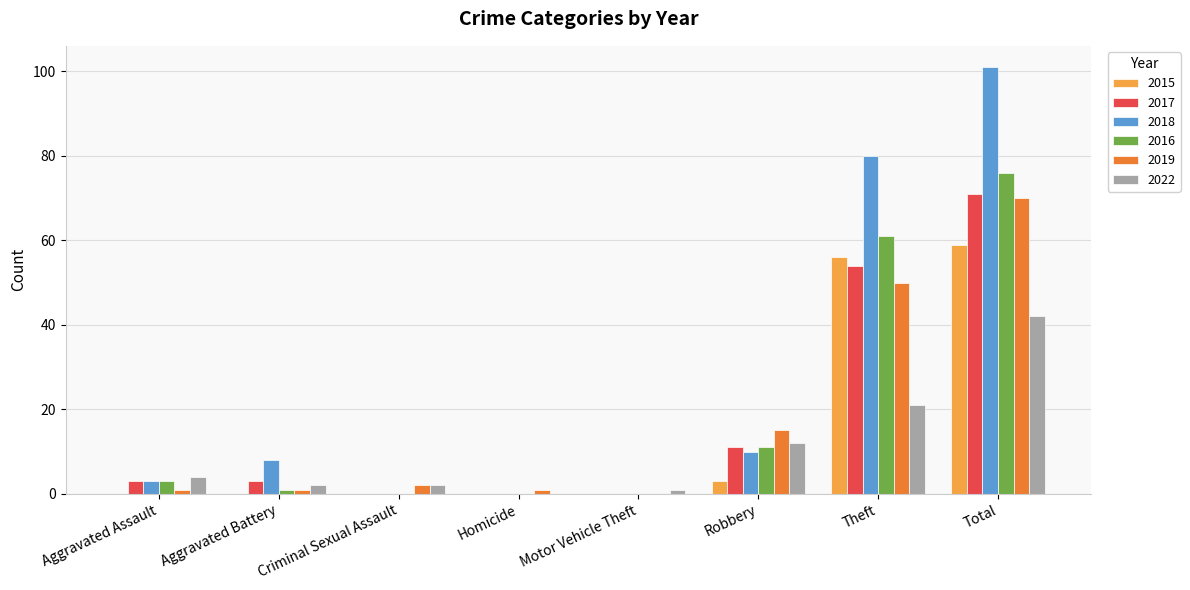

Reading left to right, extract all data points from this chart.

2015: Aggravated Assault=0	Aggravated Battery=0	Criminal Sexual Assault=0	Homicide=0	Motor Vehicle Theft=0	Robbery=3	Theft=56	Total=59
2017: Aggravated Assault=3	Aggravated Battery=3	Criminal Sexual Assault=0	Homicide=0	Motor Vehicle Theft=0	Robbery=11	Theft=54	Total=71
2018: Aggravated Assault=3	Aggravated Battery=8	Criminal Sexual Assault=0	Homicide=0	Motor Vehicle Theft=0	Robbery=10	Theft=80	Total=101
2016: Aggravated Assault=3	Aggravated Battery=1	Criminal Sexual Assault=0	Homicide=0	Motor Vehicle Theft=0	Robbery=11	Theft=61	Total=76
2019: Aggravated Assault=1	Aggravated Battery=1	Criminal Sexual Assault=2	Homicide=1	Motor Vehicle Theft=0	Robbery=15	Theft=50	Total=70
2022: Aggravated Assault=4	Aggravated Battery=2	Criminal Sexual Assault=2	Homicide=0	Motor Vehicle Theft=1	Robbery=12	Theft=21	Total=42